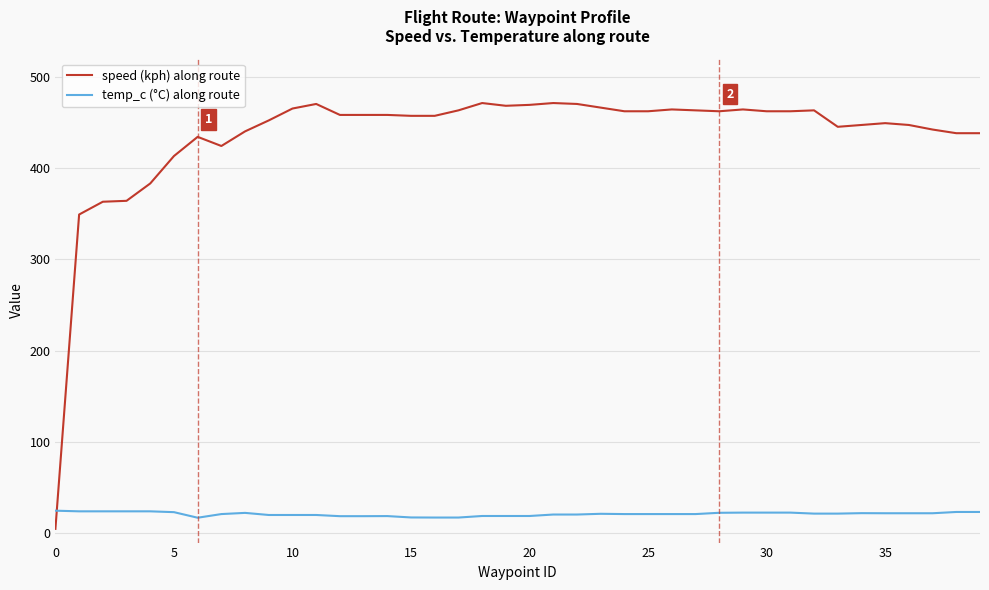

Which series has the largest range (max minus min)?

speed (kph) along route